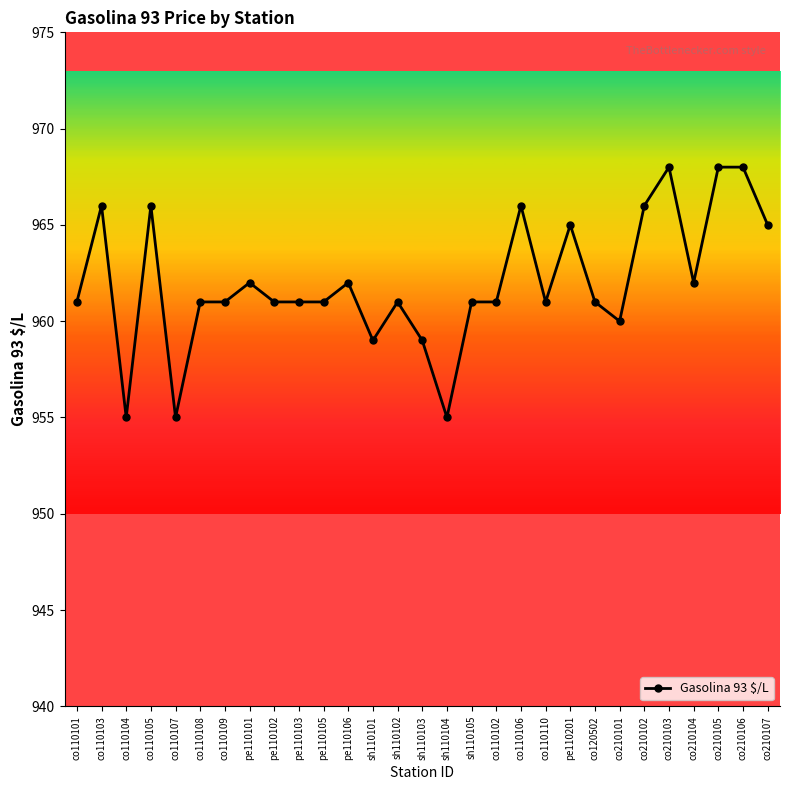

Reading left to right, list all the values displayed in this chart.

co110101=961	co110103=966	co110104=955	co110105=966	co110107=955	co110108=961	co110109=961	pe110101=962	pe110102=961	pe110103=961	pe110105=961	pe110106=962	sh110101=959	sh110102=961	sh110103=959	sh110104=955	sh110105=961	co110102=961	co110106=966	co110110=961	pe110201=965	co120502=961	co210101=960	co210102=966	co210103=968	co210104=962	co210105=968	co210106=968	co210107=965